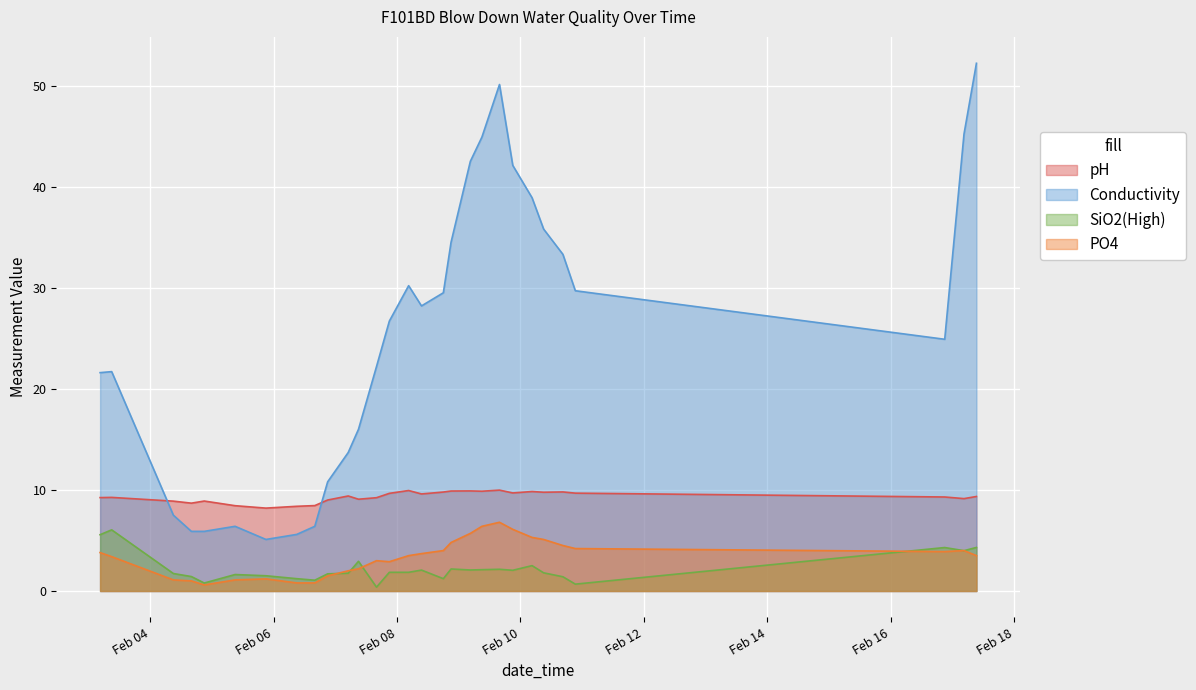

The value of pH at 2022-02-17 09:20:00 is 9.3. True or false?

True